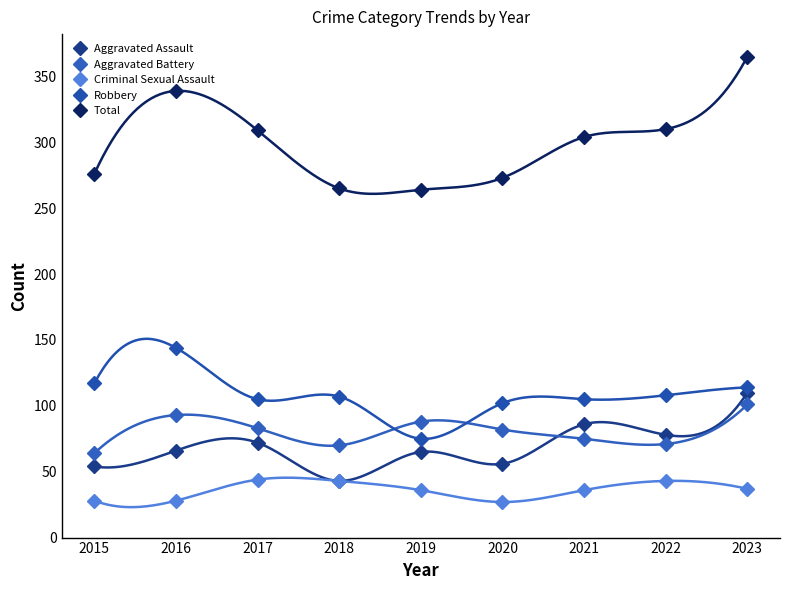

True or false: Total and Criminal Sexual Assault cross at least once.

False